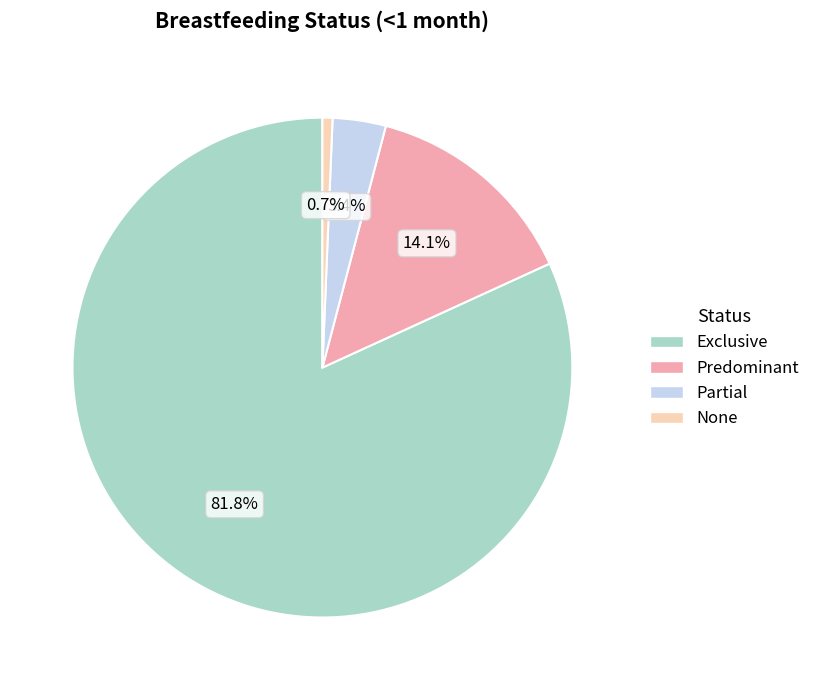

The None slice represents 1% of the pie. True or false?

True